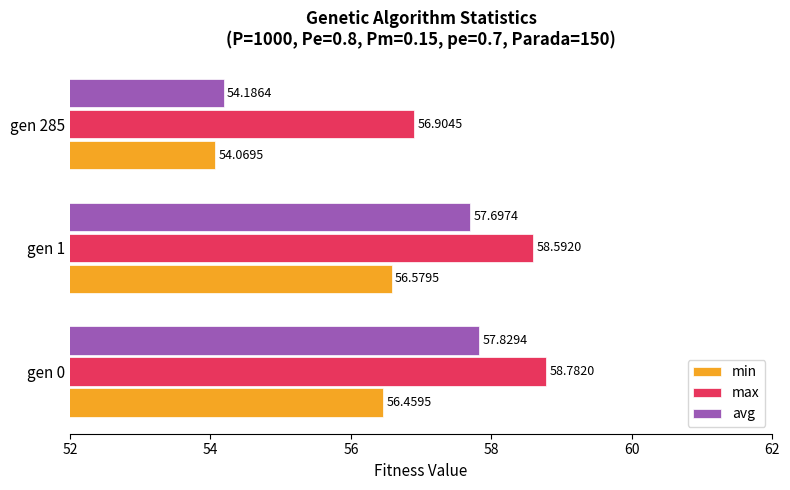

What is the sum of all min values?

167.1